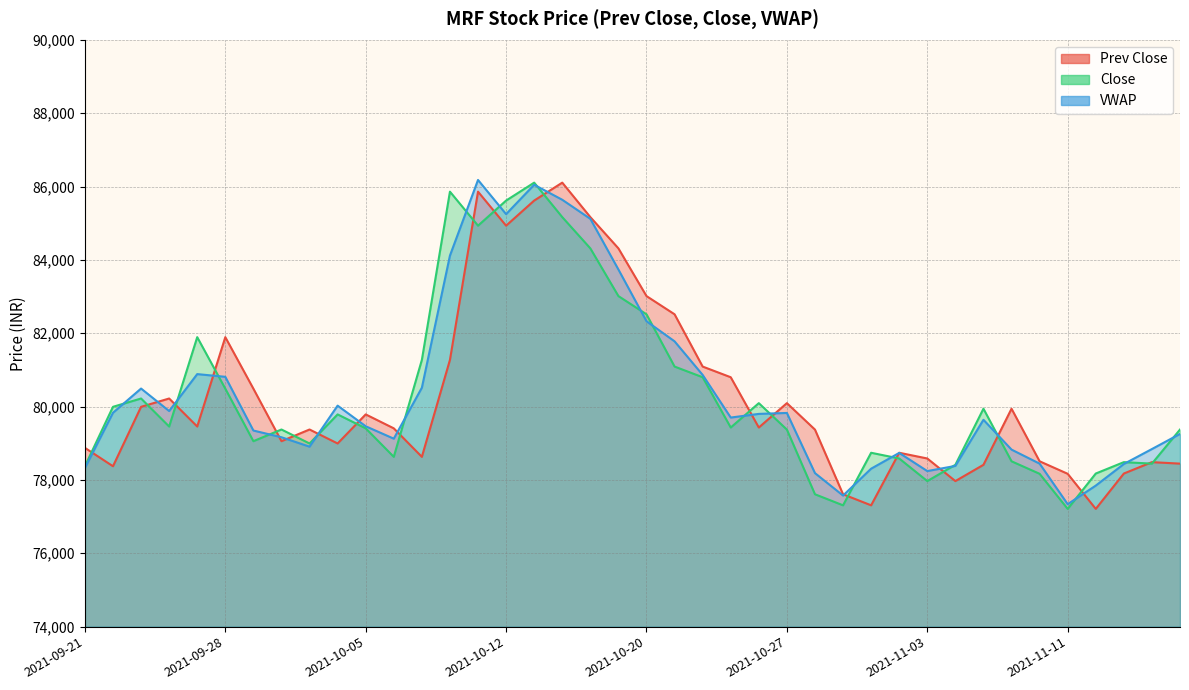

The value of Prev Close at 2021-09-29 is 80488.6. True or false?

True